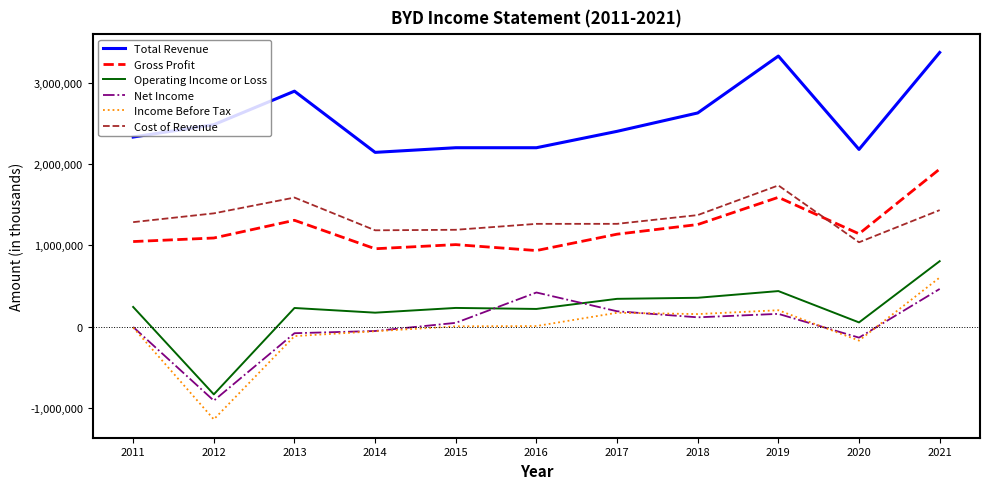

Rank the series at 2019 from highest to lowest value.

Total Revenue, Cost of Revenue, Gross Profit, Operating Income or Loss, Income Before Tax, Net Income